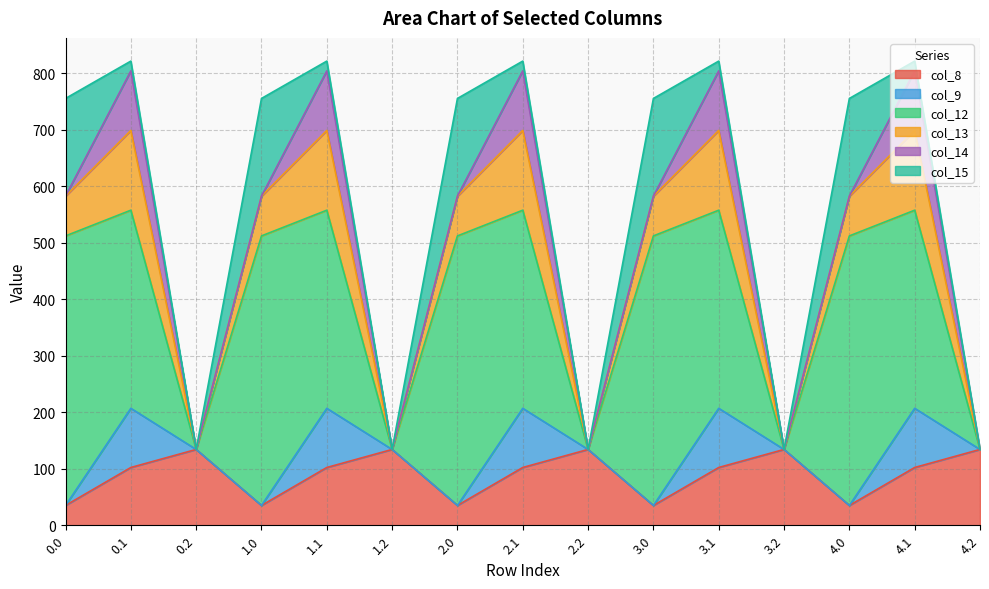

Rank the categories by col_13 value from highest to lowest.

0.1, 1.1, 2.1, 3.1, 4.1, 0.0, 1.0, 2.0, 3.0, 4.0, 0.2, 1.2, 2.2, 3.2, 4.2